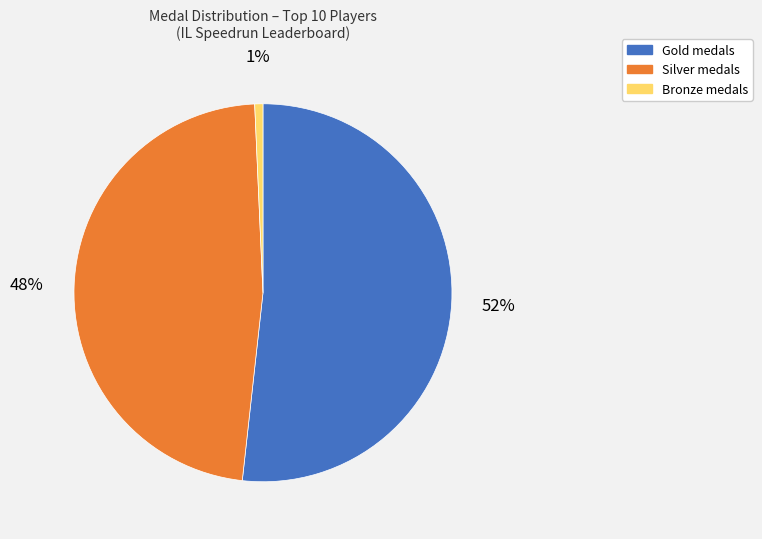

Does any single category account for the majority?

Yes